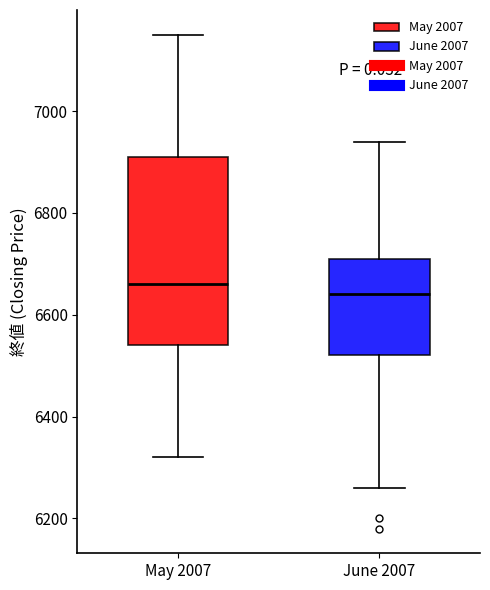

Reading left to right, transcribe this box plot: for each box, give where its median line is, the range the box spans, and where its two whiskers end, as read against the y-axis. The values are not printed on the chart, so give them approximately, as read against the axis.

May 2007: median 6660, box 6540 to 6920, whiskers 6320 to 7160
June 2007: median 6640, box 6520 to 6720, whiskers 6260 to 6940